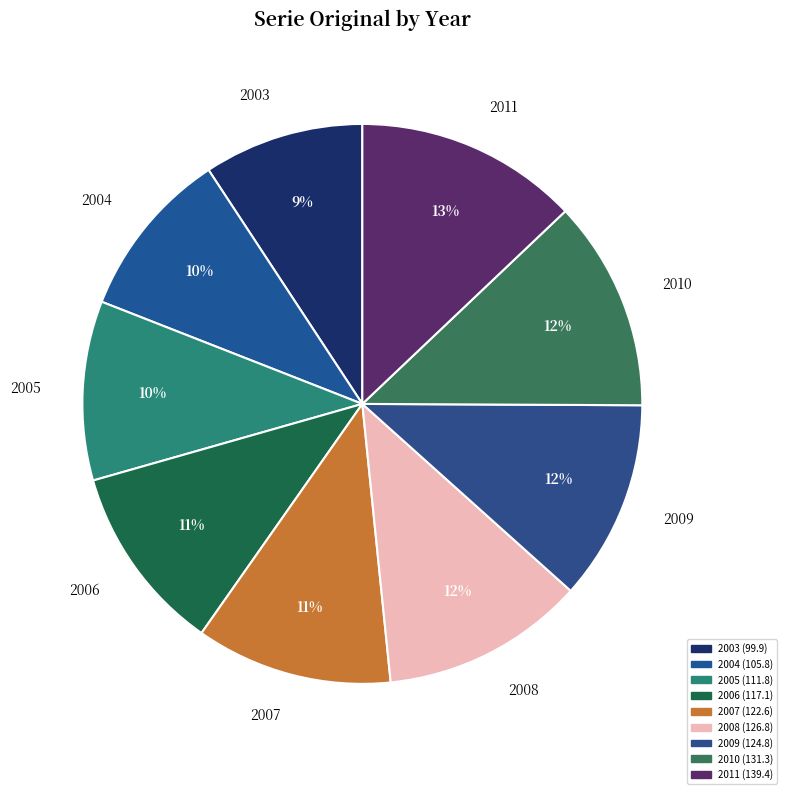

Count the number of slices in the pie.

9